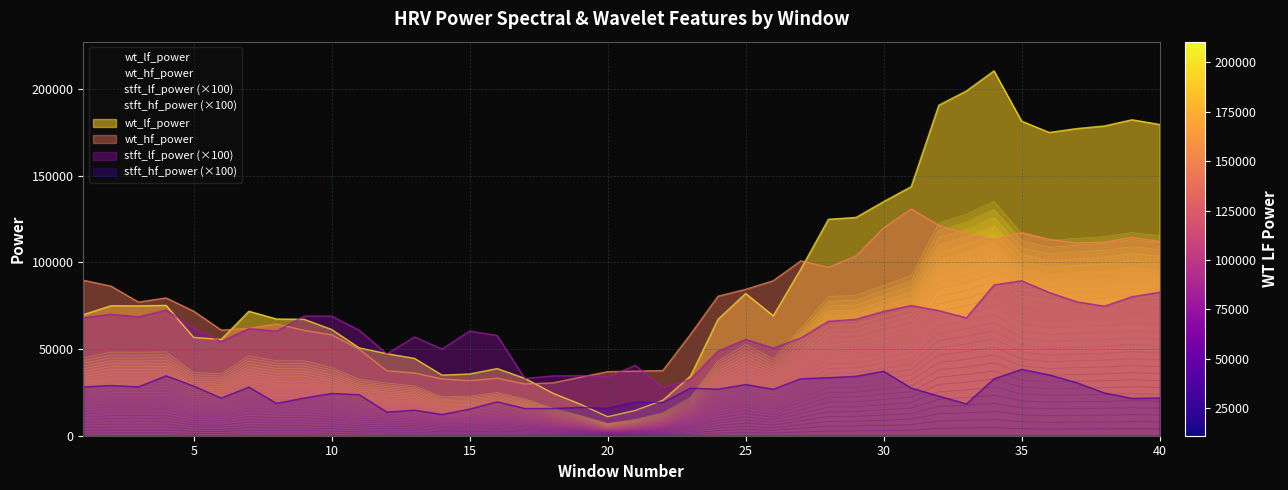

Which series changed the most between 6 and 34?

wt_lf_power